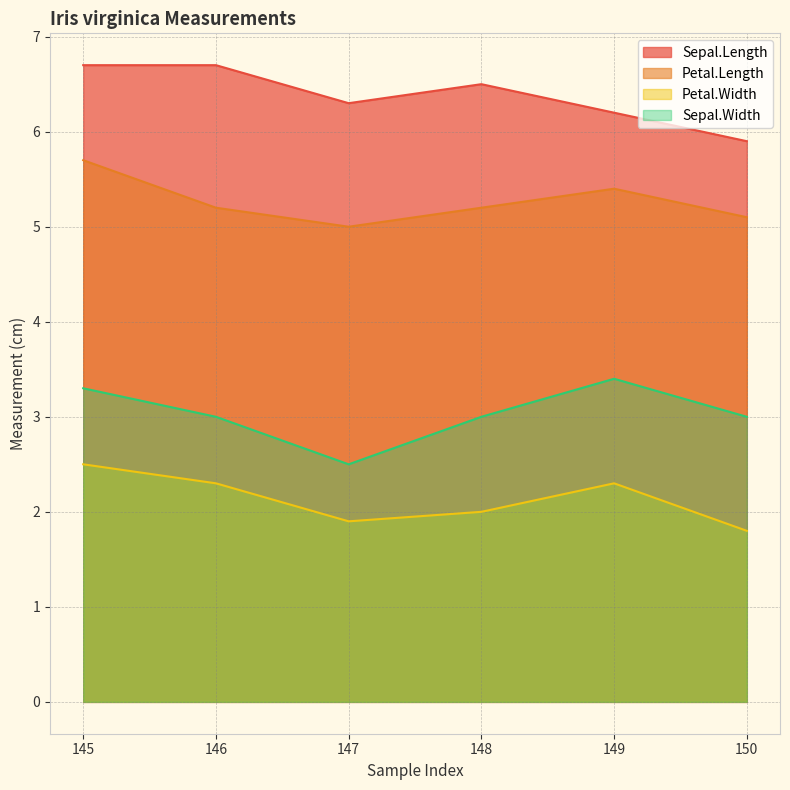

What is the total value across all series at 149?

17.3